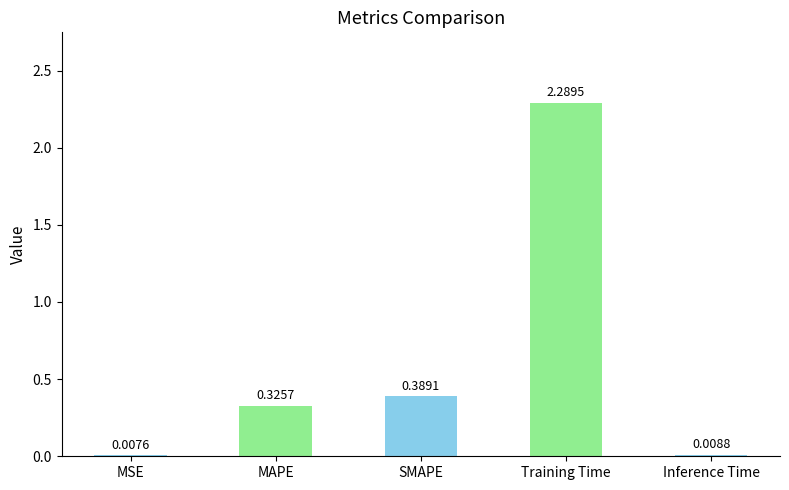

Is it true that the value at SMAPE is 0.2?

False